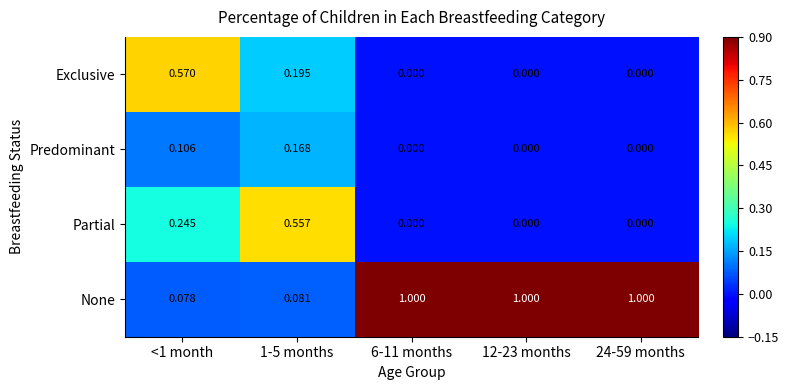

Which series has the largest total across all categories?

None